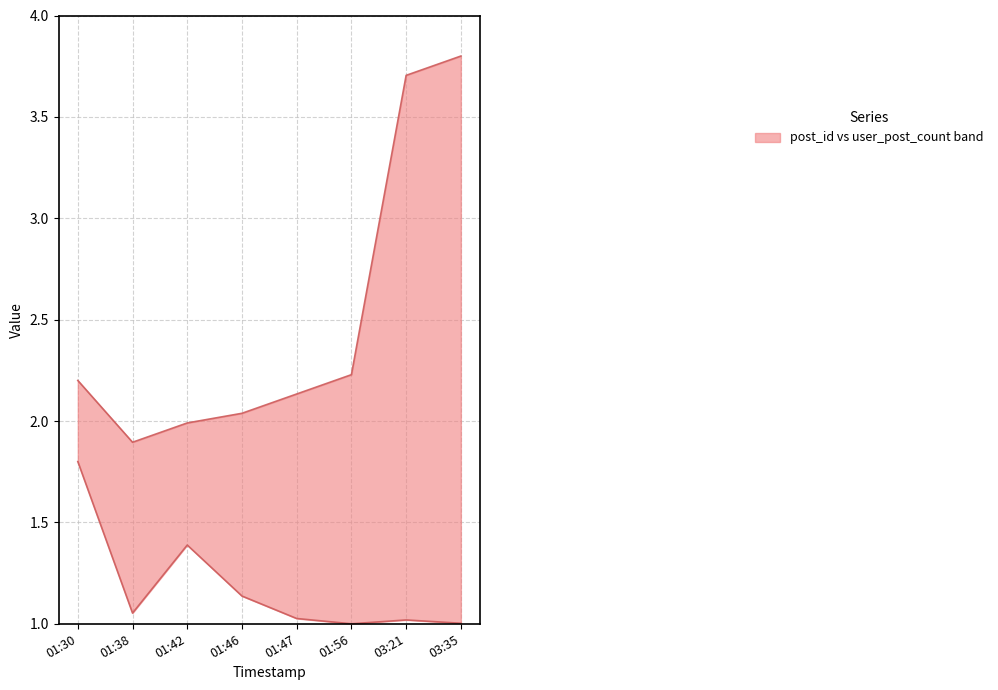

Which has a higher value, 01:38 or 01:56?

01:56